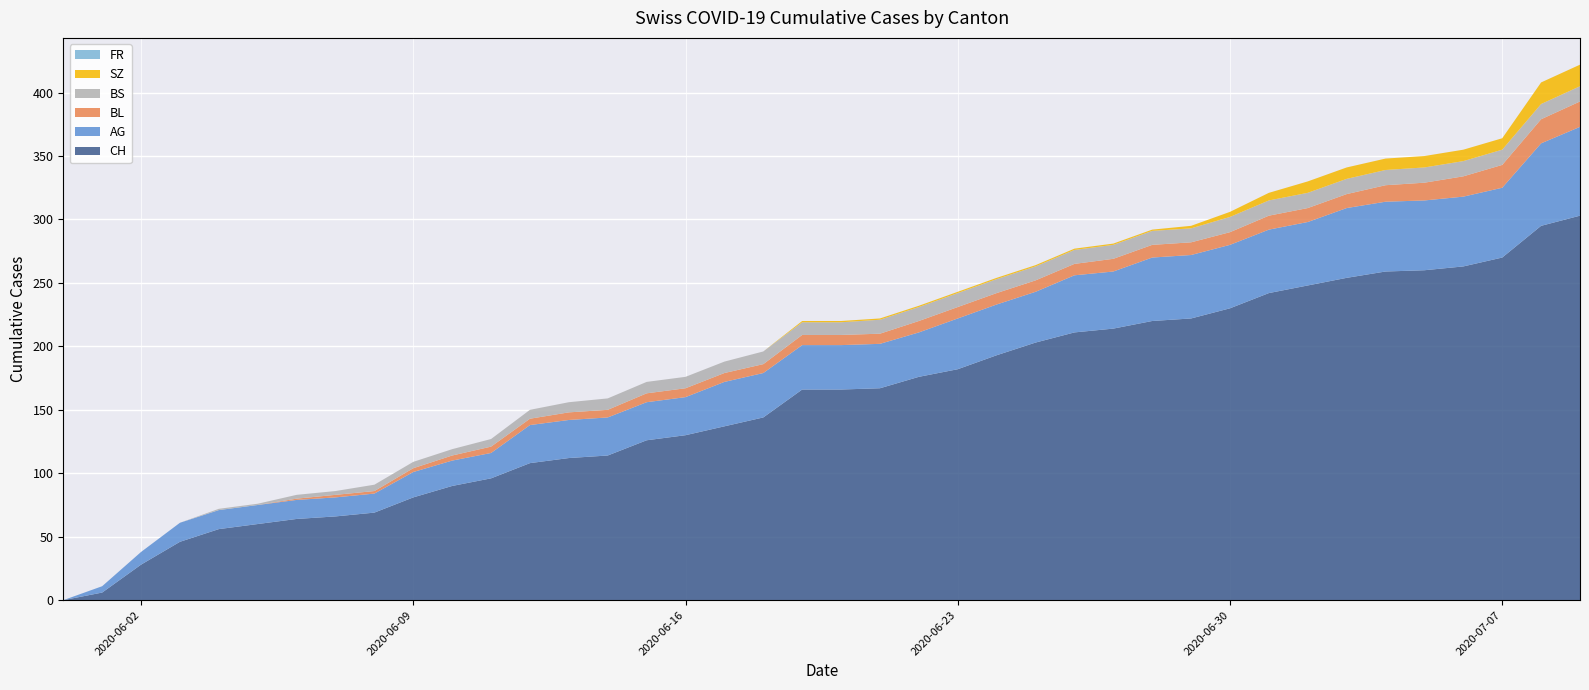

Reading left to right, what are all the values shown in this chart?

CH: 0	6	28	46	56	60	64	66	69	81	90	96	108	112	114	126	130	137	144	166	166	167	176	182	193	203	211	214	220	222	230	242	248	254	259	260	263	270	295	303
AG: 0	5	10	15	15	15	15	15	15	20	20	20	30	30	30	30	30	35	35	35	35	35	35	40	40	40	45	45	50	50	50	50	50	55	55	55	55	55	65	70
BL: 0	0	0	0	0	0	1	2	2	3	4	5	5	6	6	7	7	7	7	8	8	8	9	9	9	9	9	10	10	10	10	11	11	11	13	14	16	18	19	20
BS: 0	0	0	0	1	1	3	3	5	5	5	6	7	8	9	9	9	9	10	10	10	11	11	11	11	11	11	11	11	11	12	12	12	12	12	12	12	12	12	12
SZ: 0	0	0	0	0	0	0	0	0	0	0	0	0	0	0	0	0	0	0	1	1	1	1	1	1	1	1	1	1	2	4	6	9	9	9	9	9	9	17	17
FR: 0	0	0	0	0	0	0	0	0	0	0	0	0	0	0	0	0	0	0	0	0	0	0	0	0	0	0	0	0	0	0	0	0	0	0	0	0	0	0	0